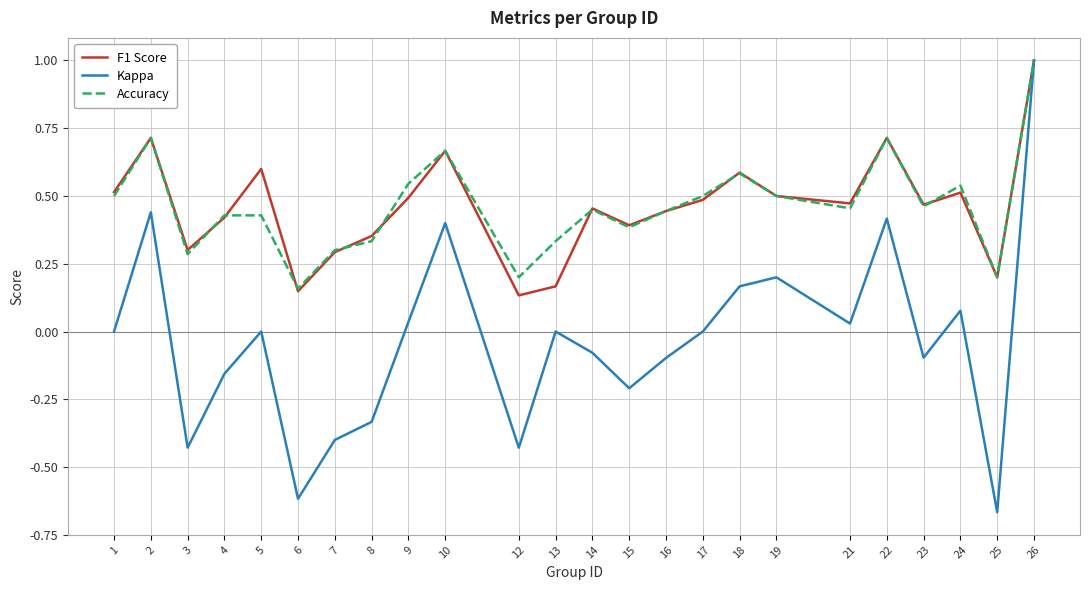

Which category has the lowest value in the Accuracy series?

6